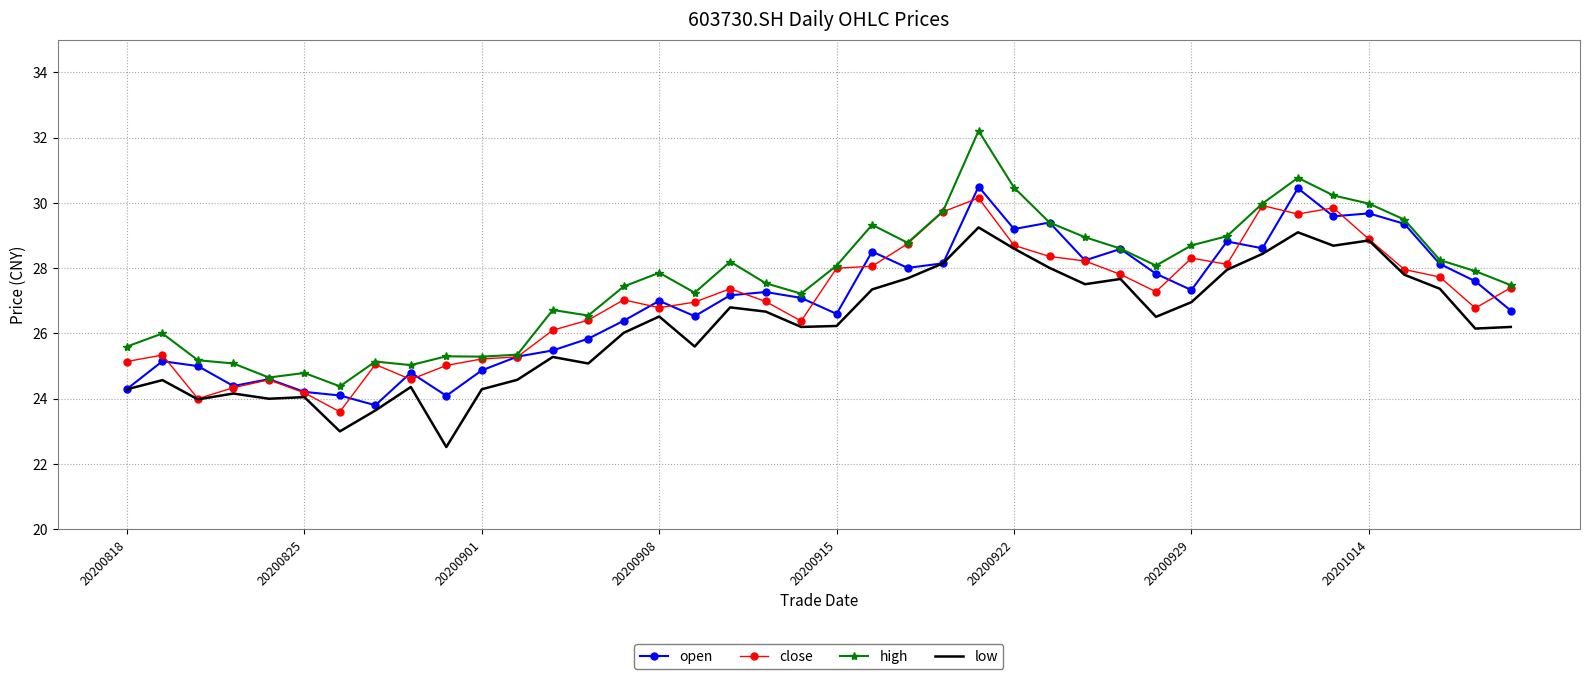

True or false: low and high intersect in this chart.

False